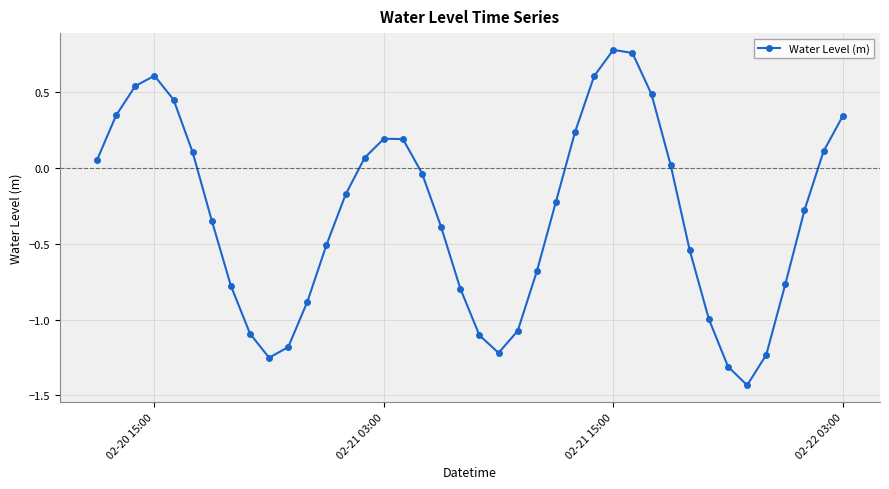

What is the difference between the second highest and second lowest values?

2.1